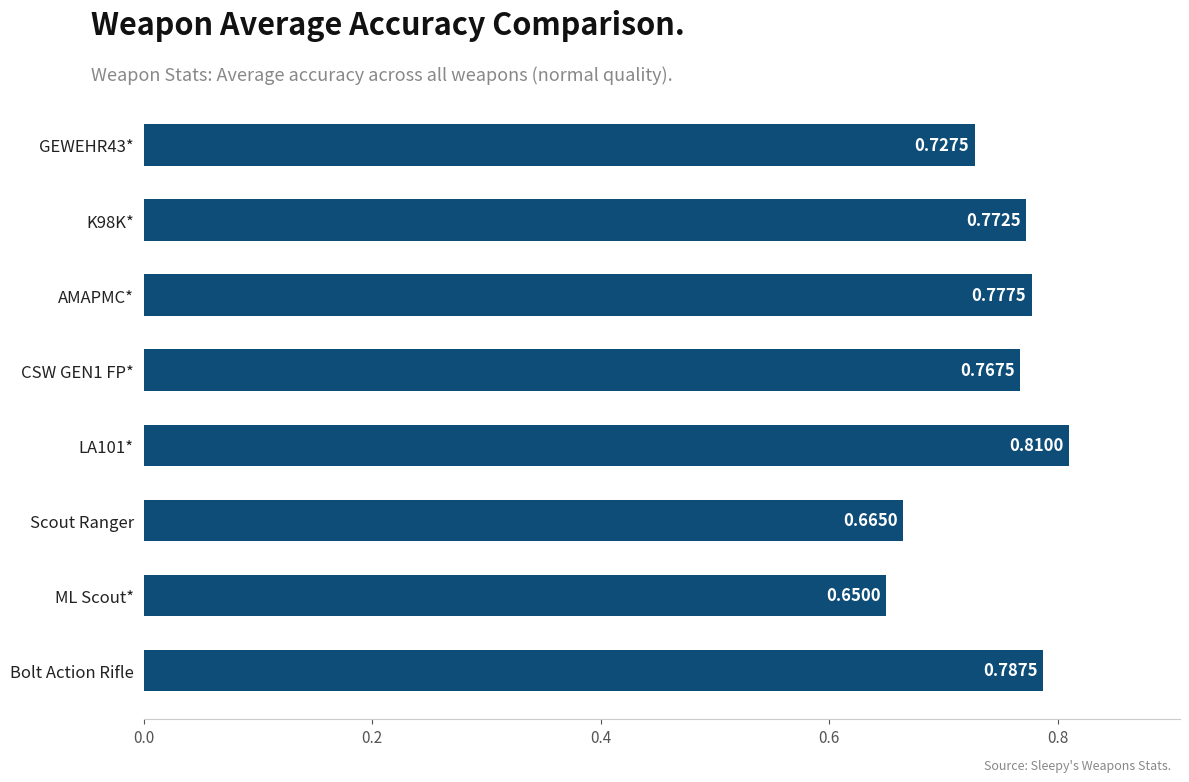

Where is the data nearest to the value 0?

ML Scout*